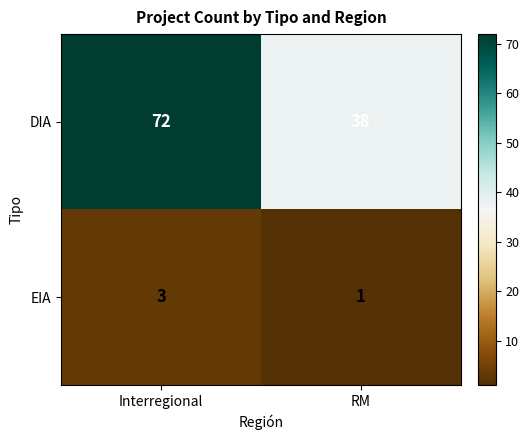

List the series in order of their overall mean, highest first.

DIA, EIA